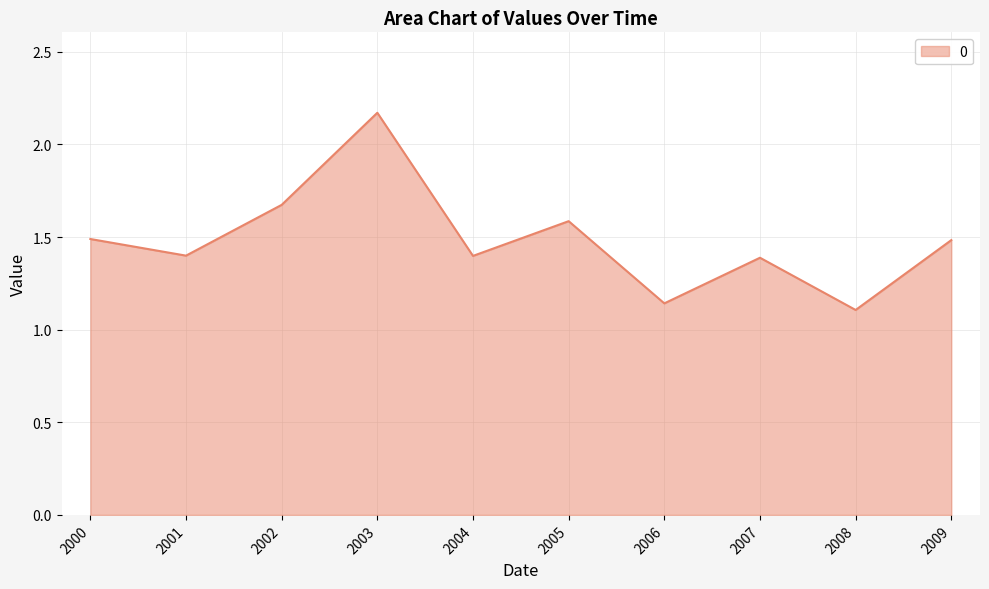

What is the difference between the maximum and second lowest values?

1.0